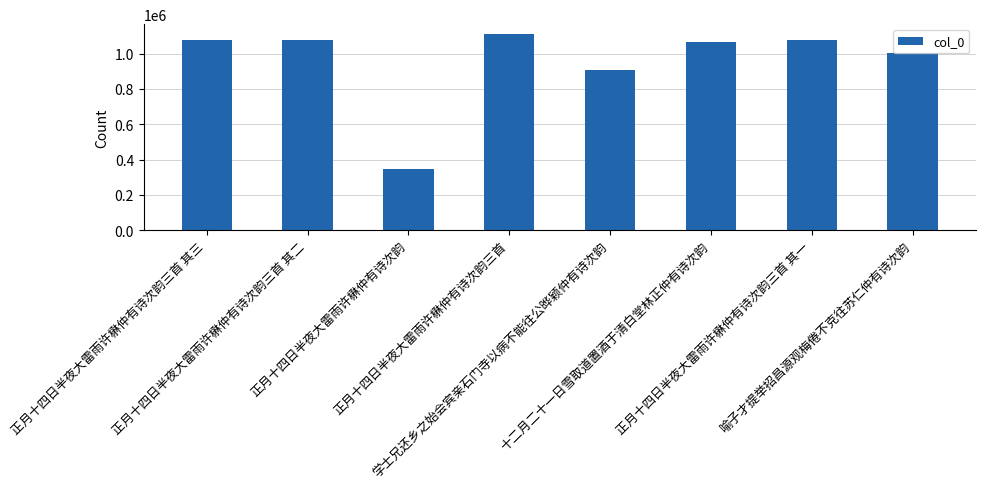

The chart shows a value of 1073842 at 正月十四日半夜大雷雨许楙仲有诗次韵三首 其三. True or false?

True